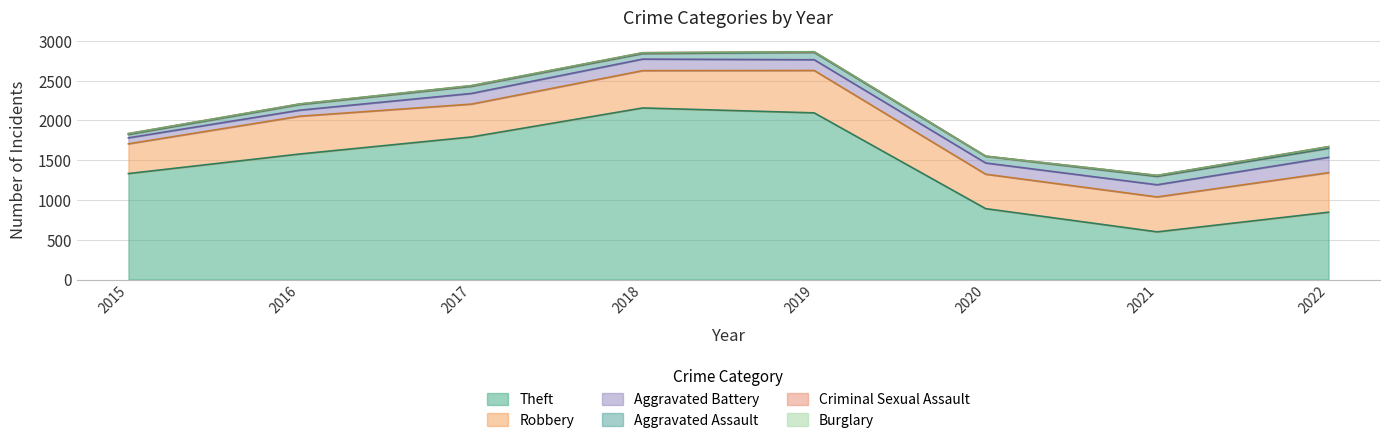

Rank the categories by Aggravated Assault value from lowest to highest.

2015, 2018, 2016, 2020, 2017, 2019, 2021, 2022